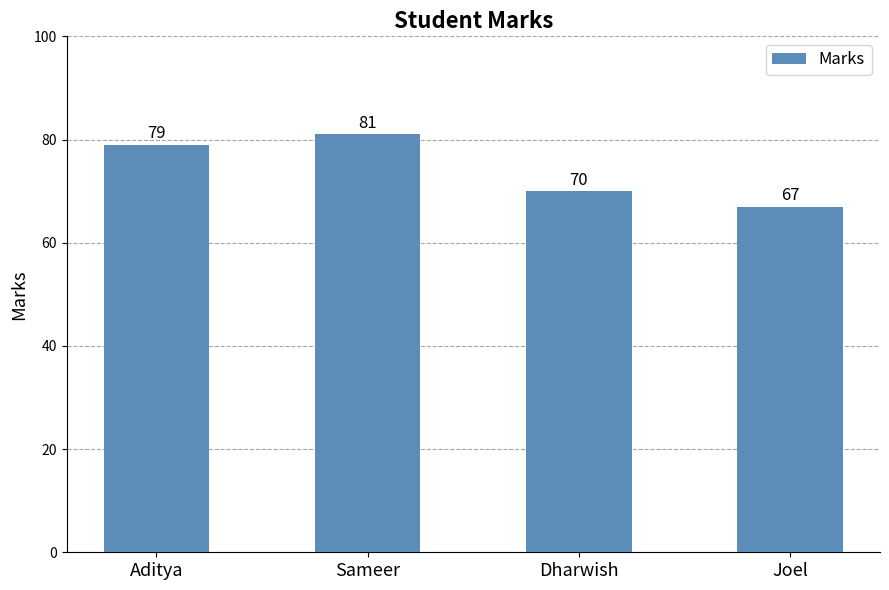

What is the smallest value displayed?

67